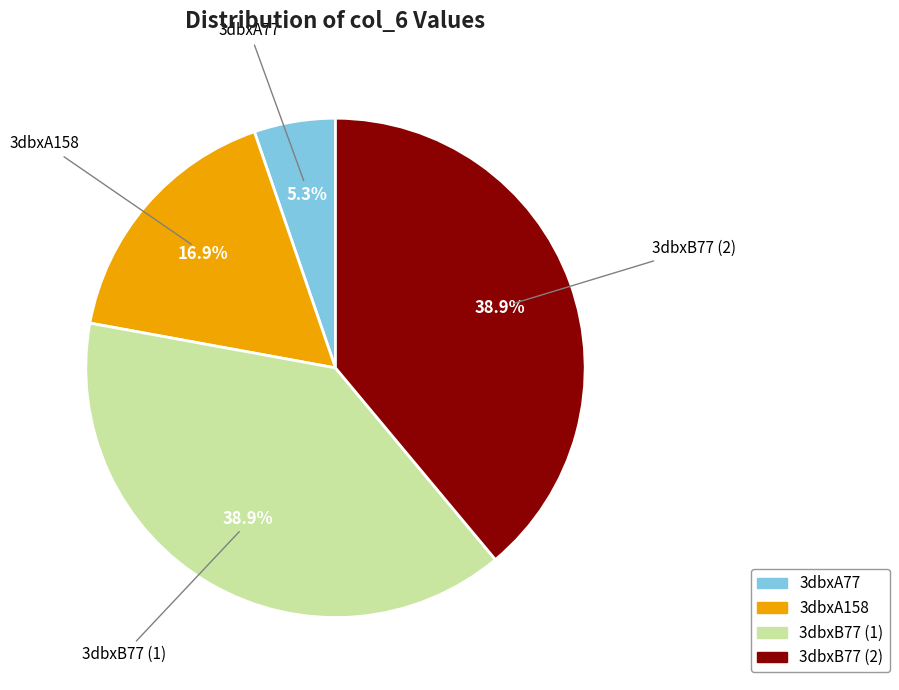

Is 3dbxA158 the majority of the pie?

No